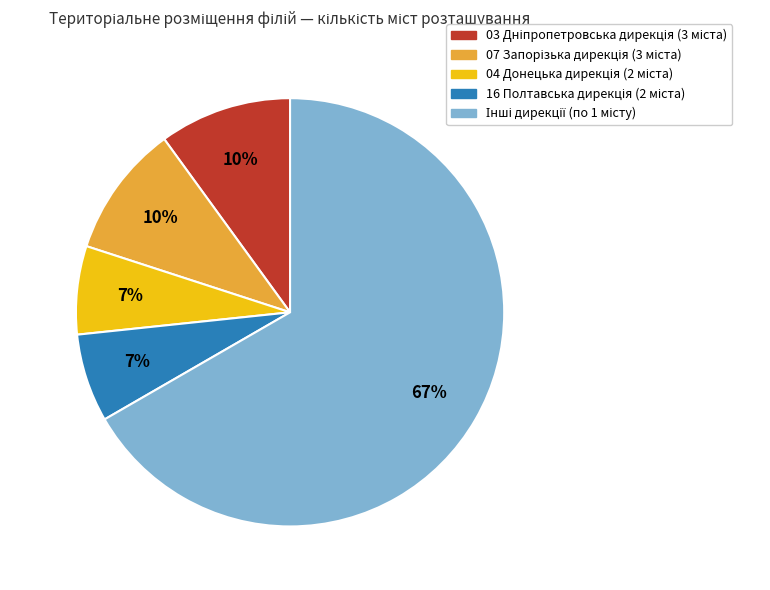

To the nearest percent, what is the average slice percentage?

20%